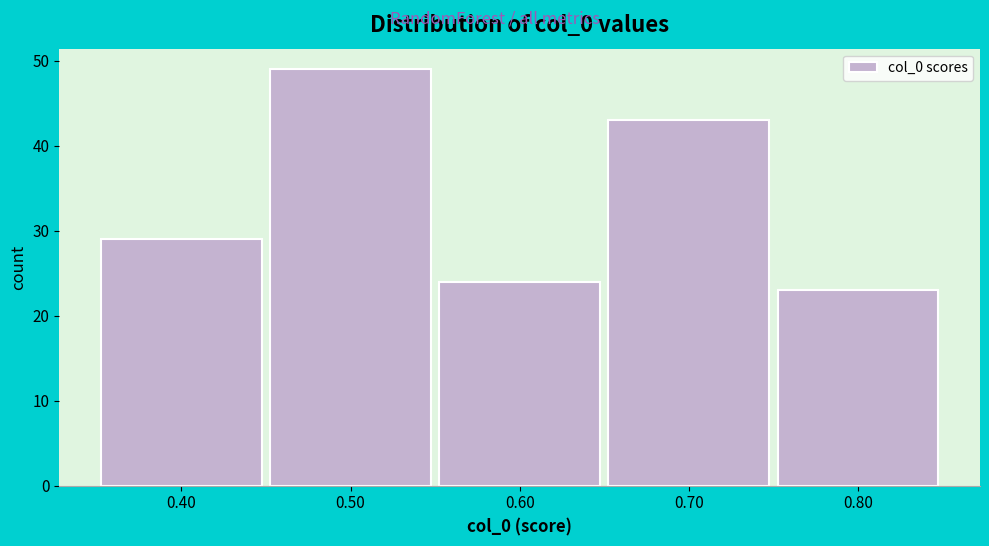

Reading left to right, transcribe this chart: for each bar, give the range it covers on the x-axis and its height. The values are not printed on the chart, so give them approximately, as read against the axis.

0.35 to 0.45: 29
0.45 to 0.55: 49
0.55 to 0.65: 24
0.65 to 0.75: 43
0.75 to 0.85: 23